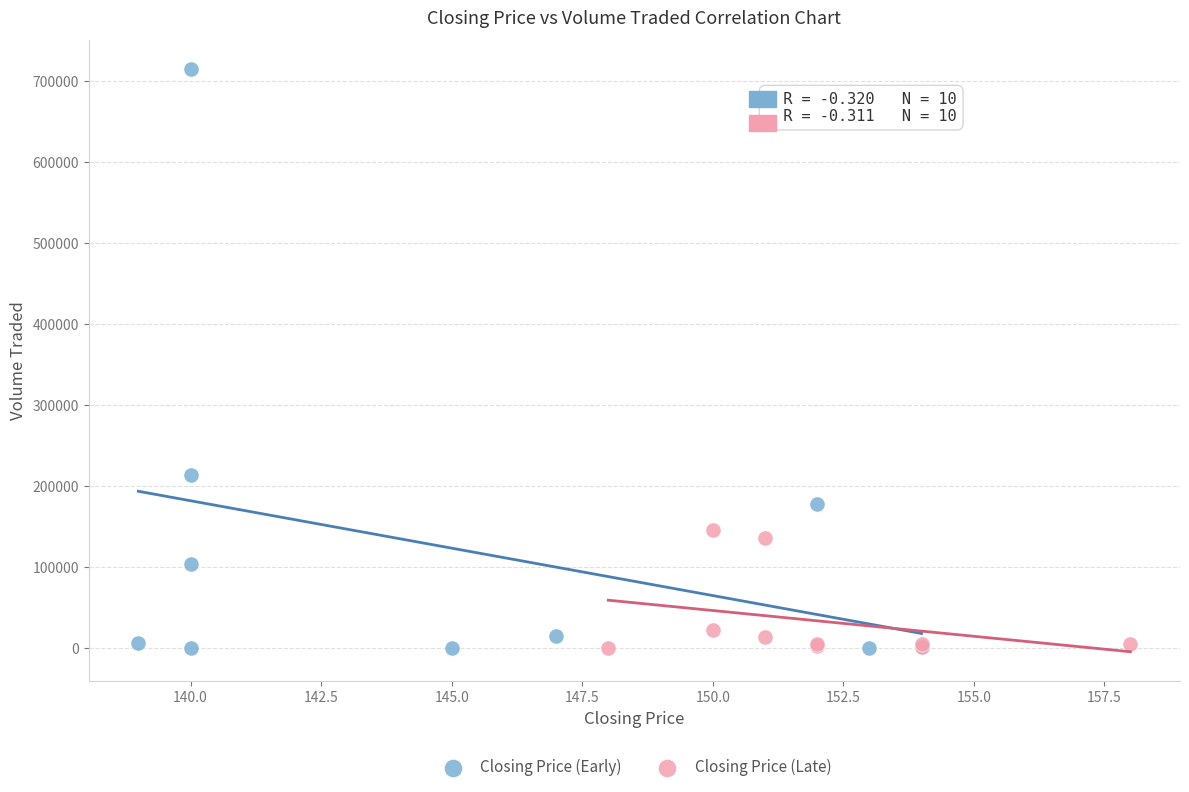

Which series has the largest Y range (max minus min)?

Closing Price (Early)